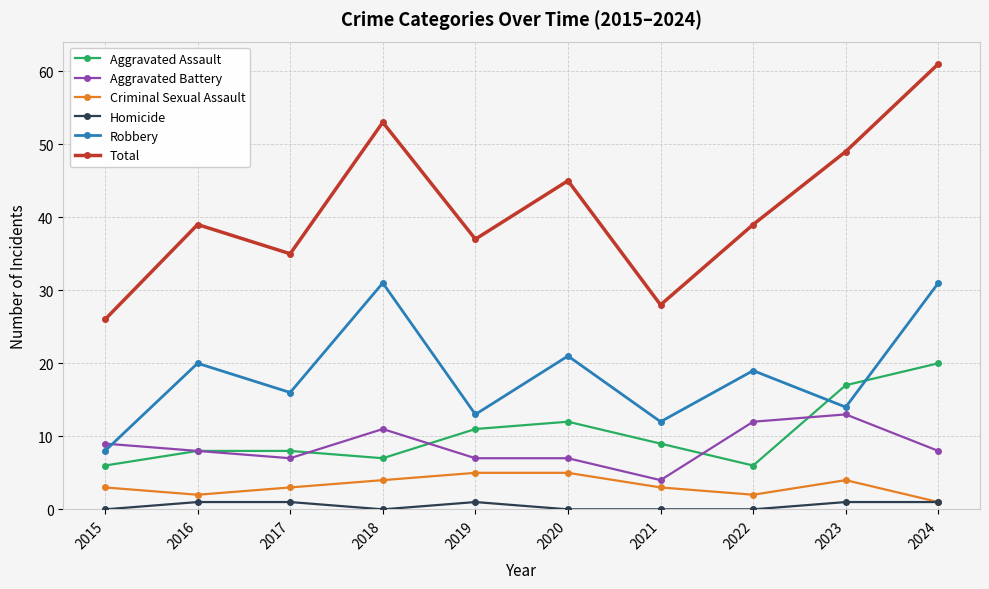

Rank the series by their maximum value, from lowest to highest.

Homicide, Criminal Sexual Assault, Aggravated Battery, Aggravated Assault, Robbery, Total